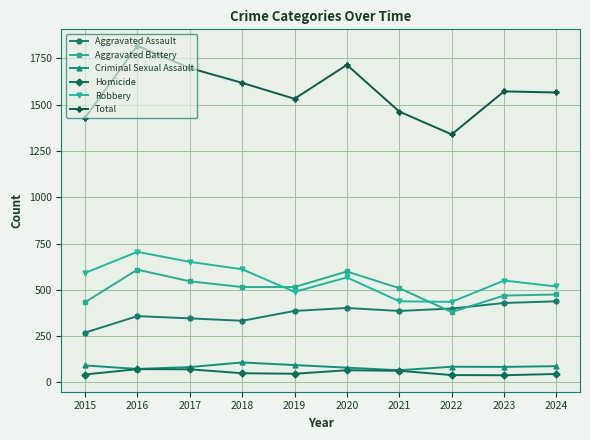

What is the value of the Homicide point at the 3rd from the left?

71